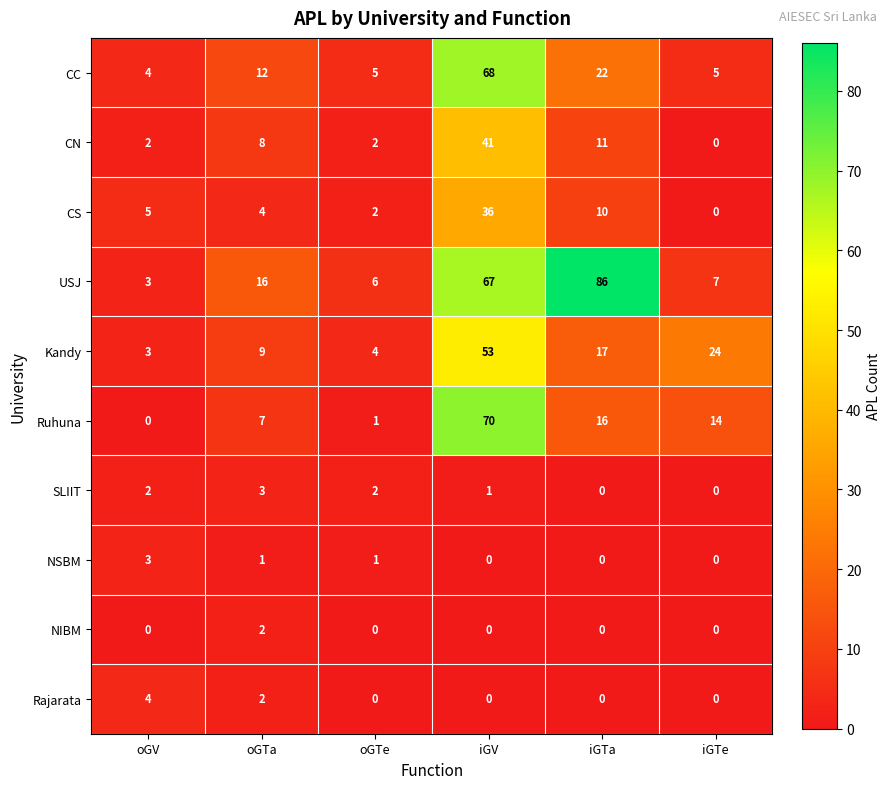

Which category has the highest value across all series?

iGTa